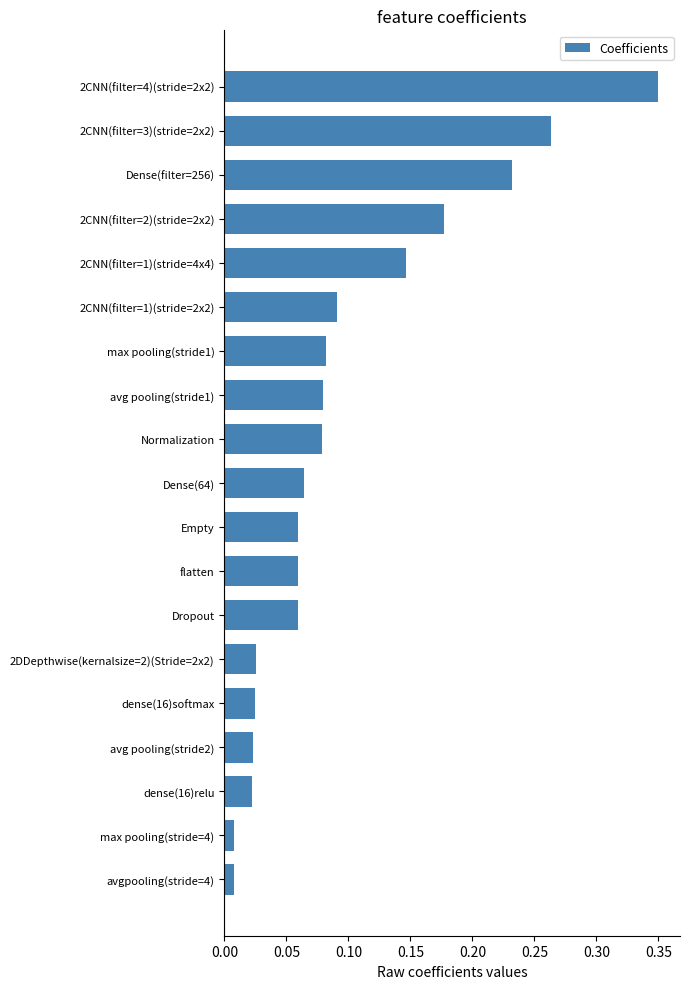

Which label corresponds to the largest value in the chart?

2CNN(filter=4)(stride=2x2)